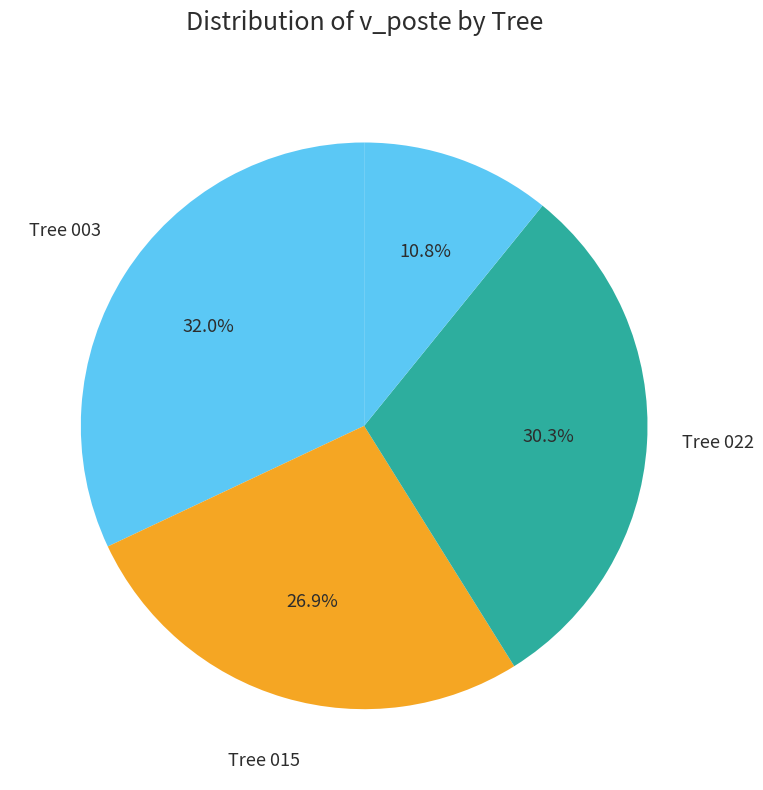

Count the number of slices in the pie.

4